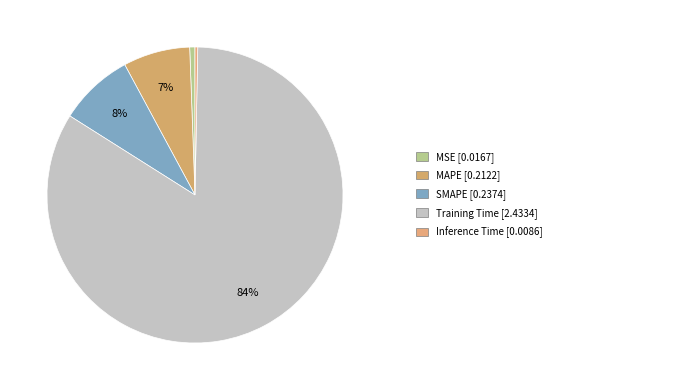

How many slices are in this pie chart?

5